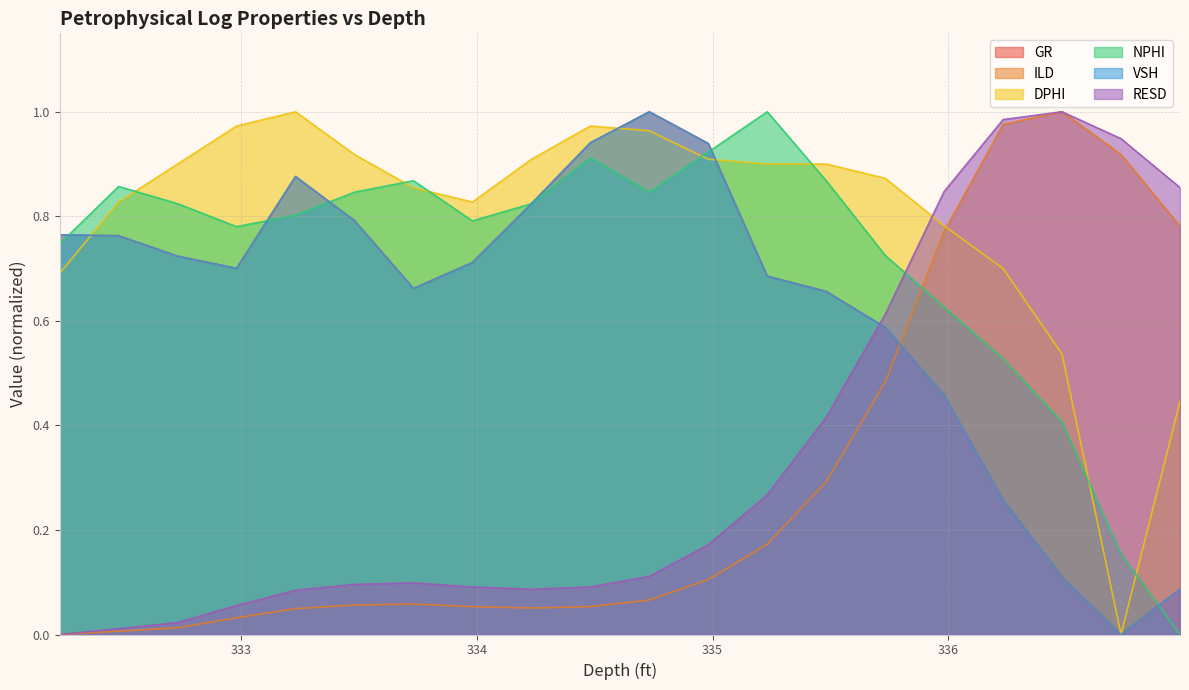

Reading right to left, extract all data points from this chart.

GR: 0.1	0.0	0.1	0.3	0.5	0.6	0.7	0.7	0.9	1.0	0.9	0.8	0.7	0.7	0.8	0.9	0.7	0.7	0.8	0.8
ILD: 0.8	0.9	1.0	1.0	0.8	0.5	0.3	0.2	0.1	0.1	0.1	0.1	0.1	0.1	0.1	0.0	0.0	0.0	0.0	0.0
DPHI: 0.4	0.0	0.5	0.7	0.8	0.9	0.9	0.9	0.9	1.0	1.0	0.9	0.8	0.9	0.9	1.0	1.0	0.9	0.8	0.7
NPHI: 0.0	0.2	0.4	0.5	0.6	0.7	0.9	1.0	0.9	0.8	0.9	0.8	0.8	0.9	0.8	0.8	0.8	0.8	0.9	0.7
VSH: 0.1	0.0	0.1	0.3	0.5	0.6	0.7	0.7	0.9	1.0	0.9	0.8	0.7	0.7	0.8	0.9	0.7	0.7	0.8	0.8
RESD: 0.9	0.9	1.0	1.0	0.8	0.6	0.4	0.3	0.2	0.1	0.1	0.1	0.1	0.1	0.1	0.1	0.1	0.0	0.0	0.0